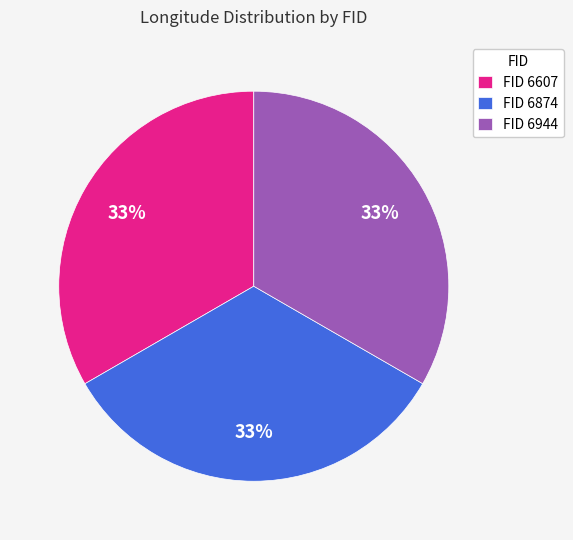

Is it true that FID 6874 is 23% of the pie?

False